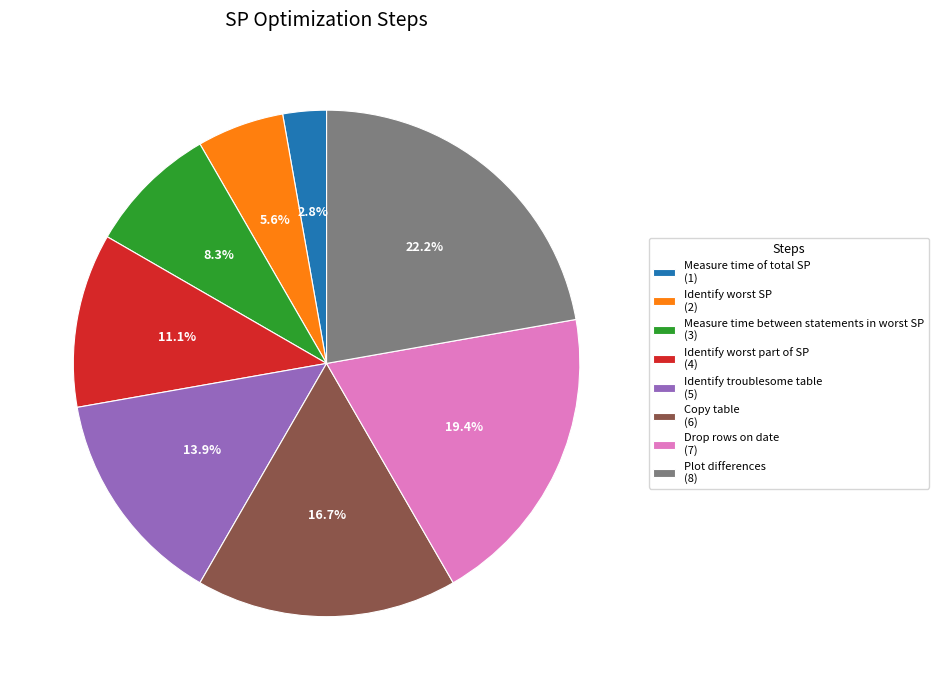

Does any single category account for the majority?

No